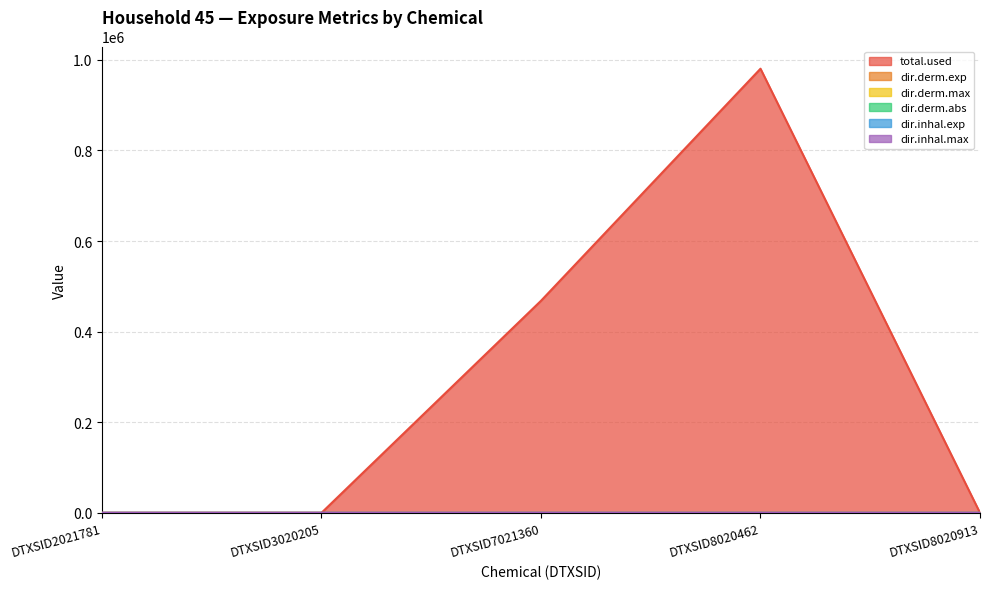

How many data points in dir.derm.abs are above 0?

2